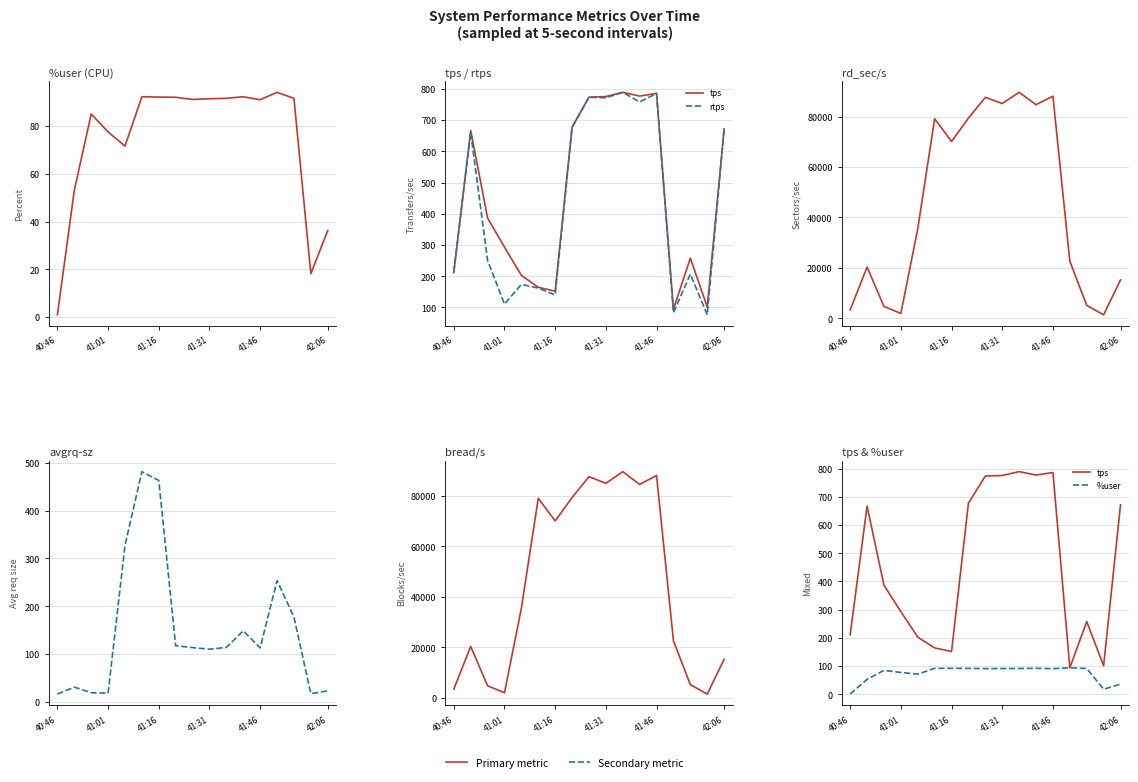

How many intersections are there between %user and avgrq-sz?

3